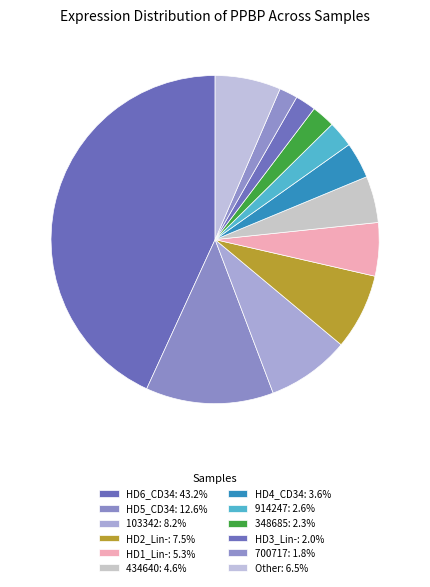

Count the number of slices in the pie.

12